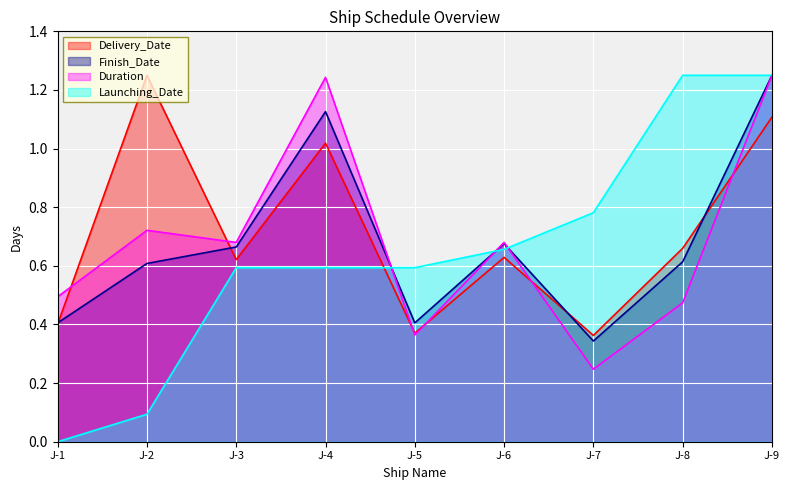

True or false: Delivery_Date has a value of 0.4 at J-5.

True